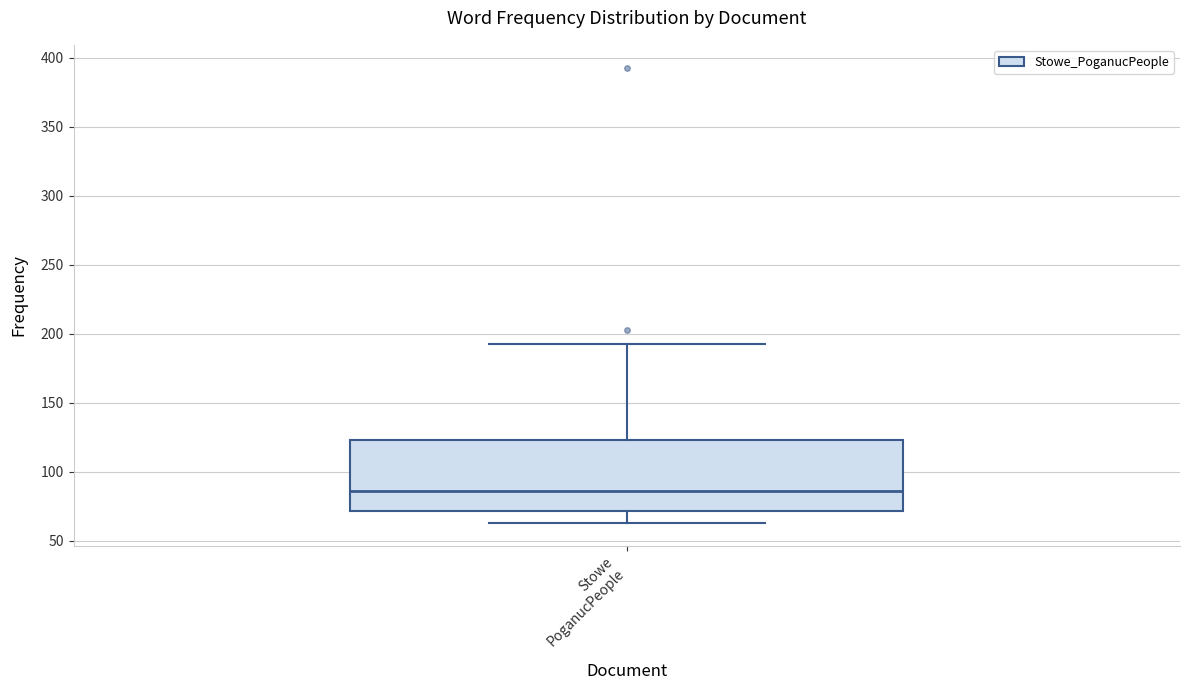

Where does the lower whisker of the box for Stowe PoganucPeople end on the y-axis? The values are not printed on the chart, so give them approximately, as read against the axis.

65